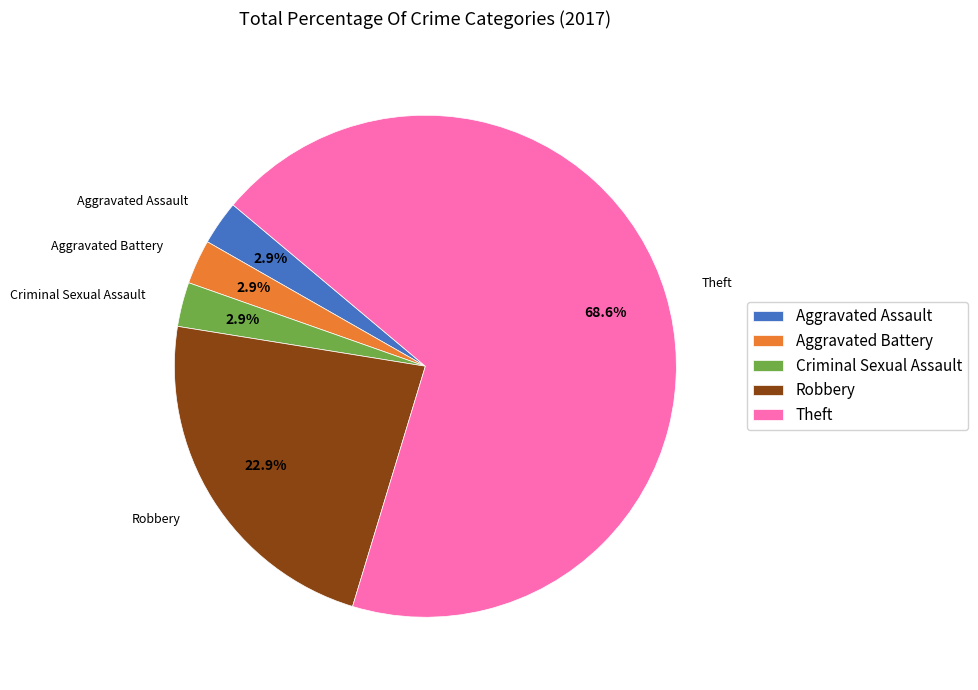

To the nearest percent, what is the difference between the Aggravated Assault and Theft slice percentages?

66%